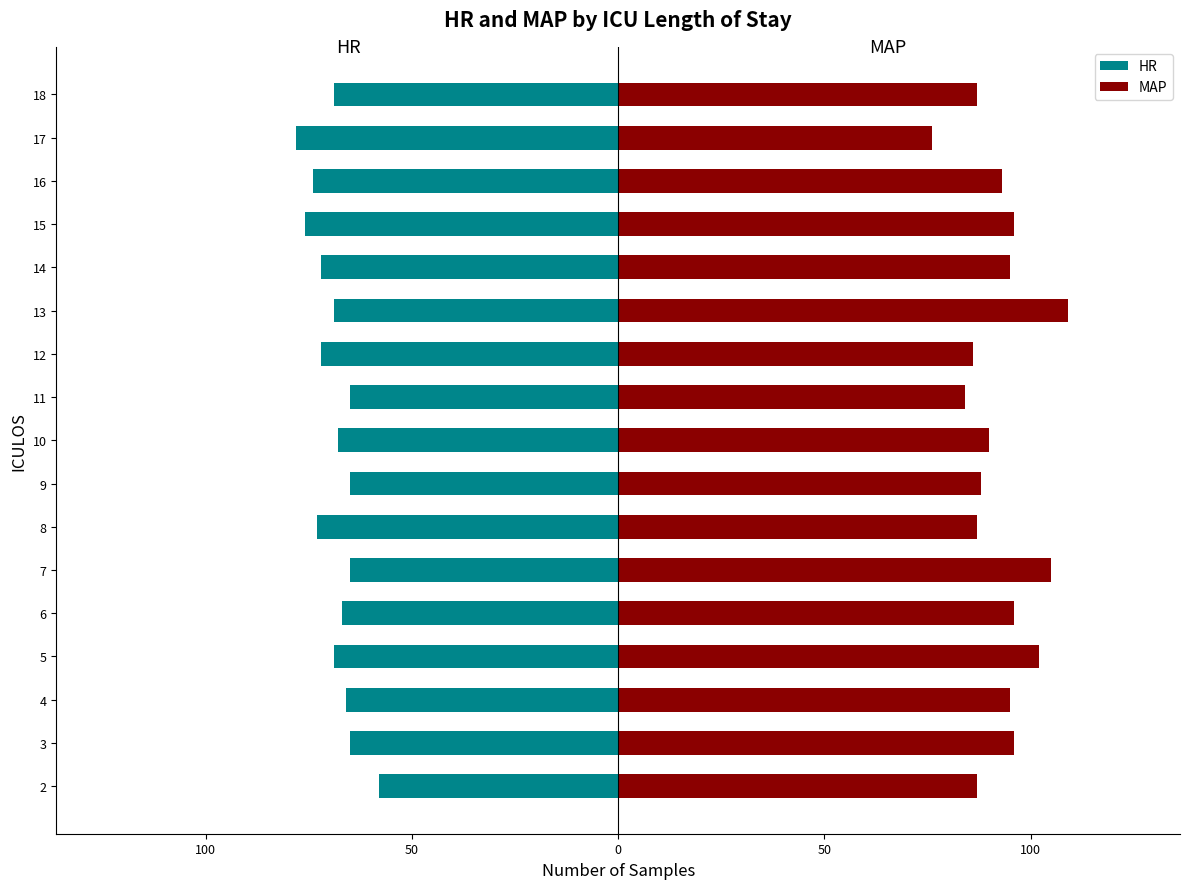

Between 12 and 17, which series saw the biggest shift?

MAP